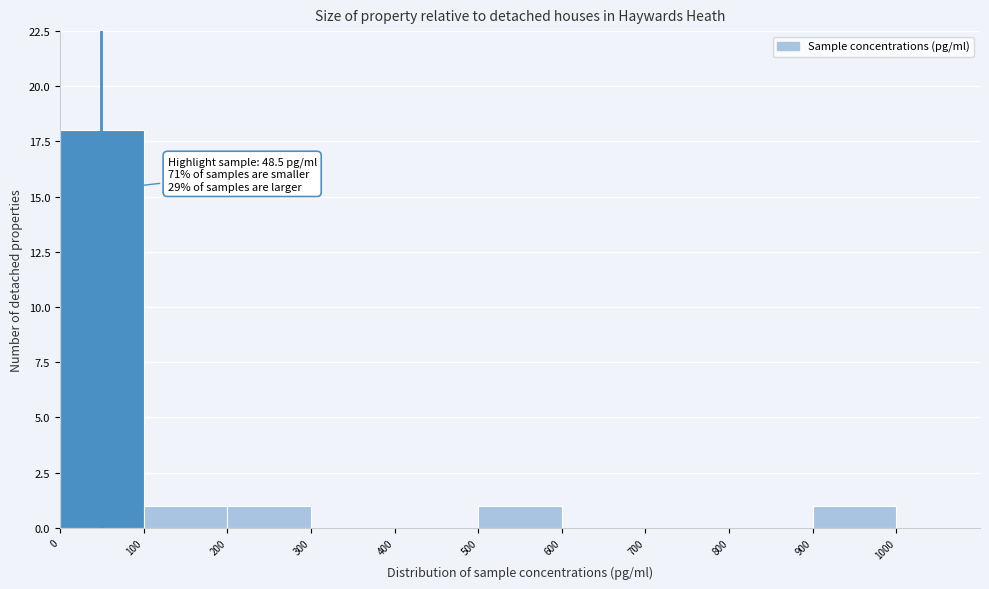

Which range on the x-axis has the tallest bar?

0 to 100